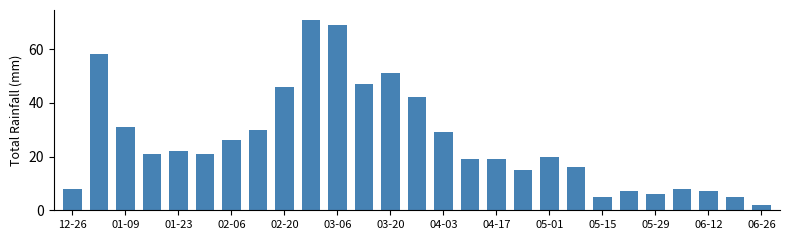

What is the value of the 10th bar from the left?

71